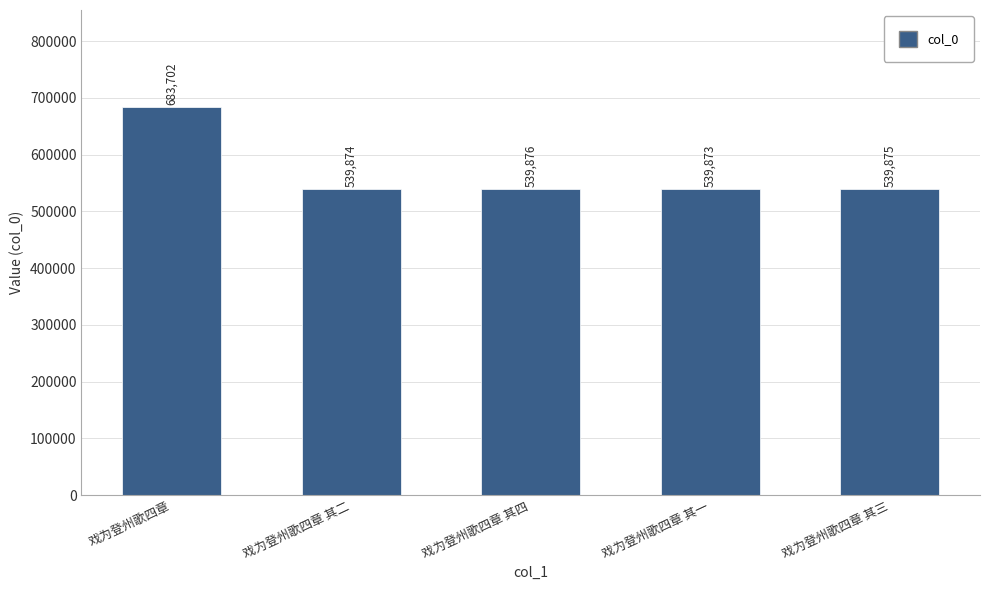

What is the label of the 4th bar from the left?

戏为登州歌四章 其一